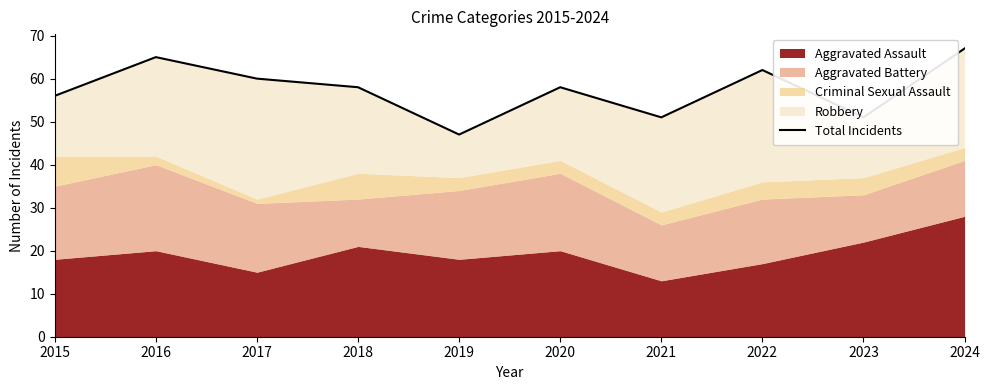

List the labels in order of value, largest first.

2024, 2016, 2022, 2017, 2018, 2020, 2015, 2021, 2023, 2019